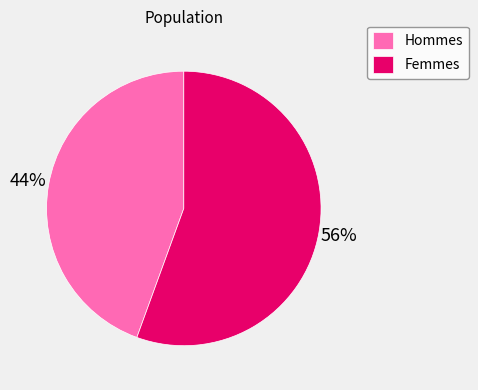

Do Femmes and Hommes together represent more than half of the pie?

Yes